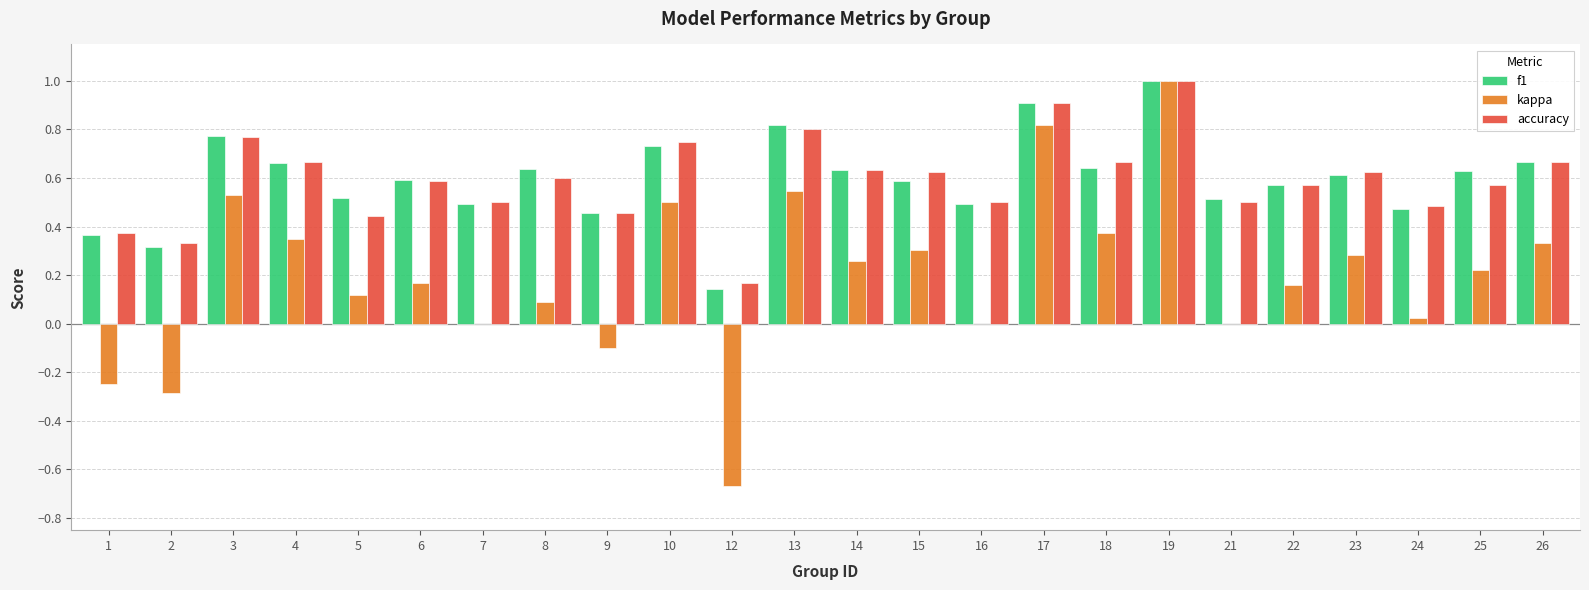

Which category has the highest value in the kappa series?

19